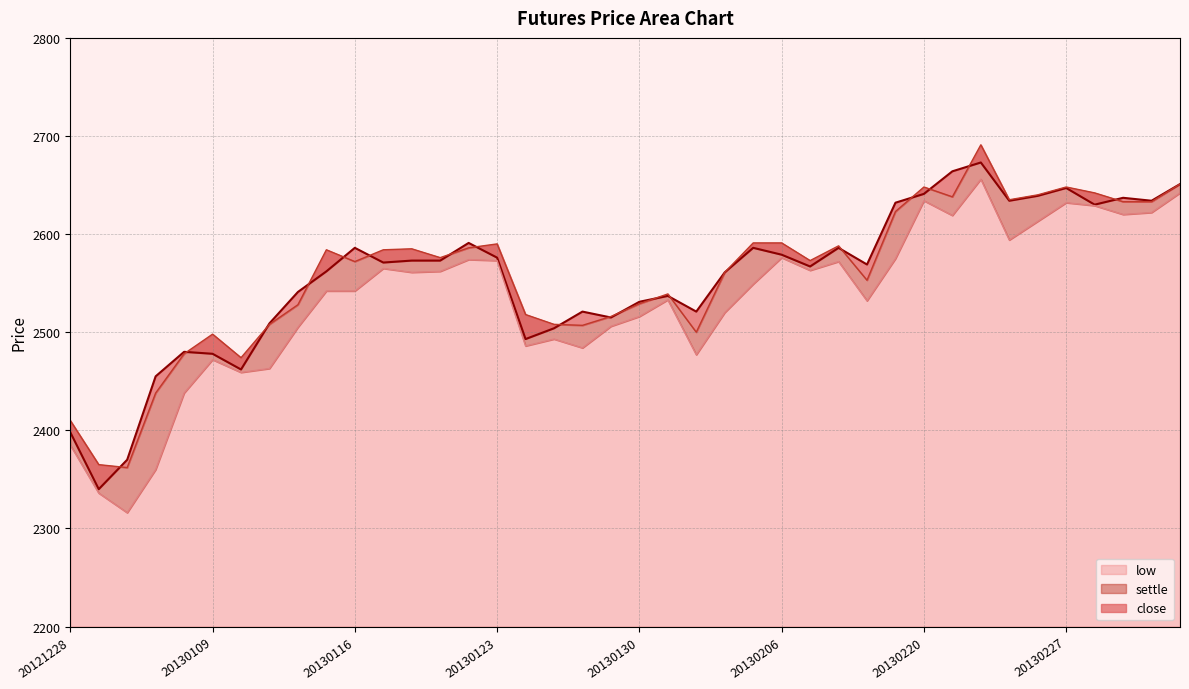

What is the difference between the second highest and second lowest values in the close series?

294